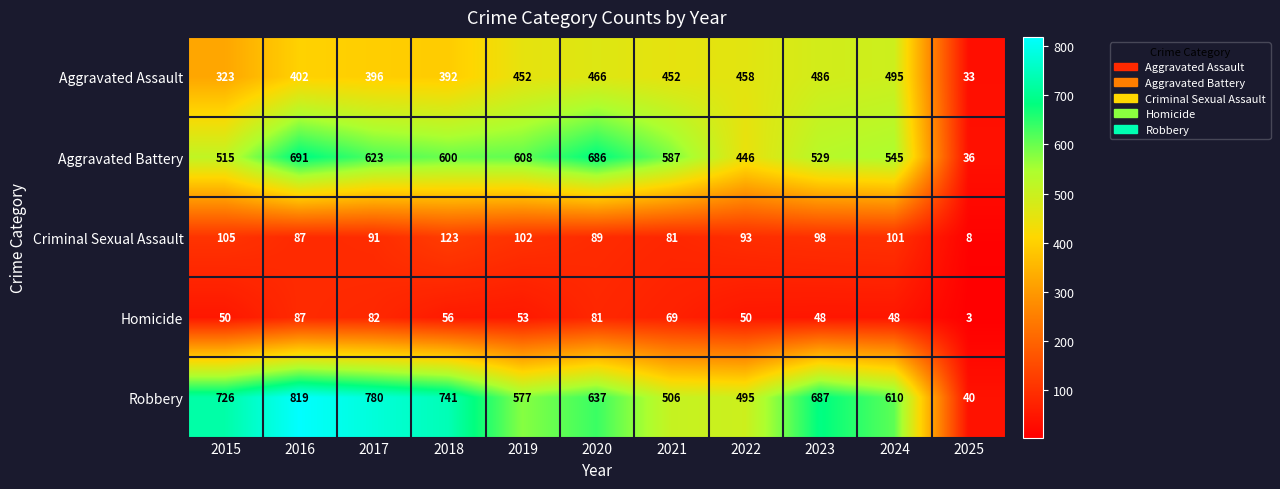

At which category does the chart reach its minimum across all series?

2025